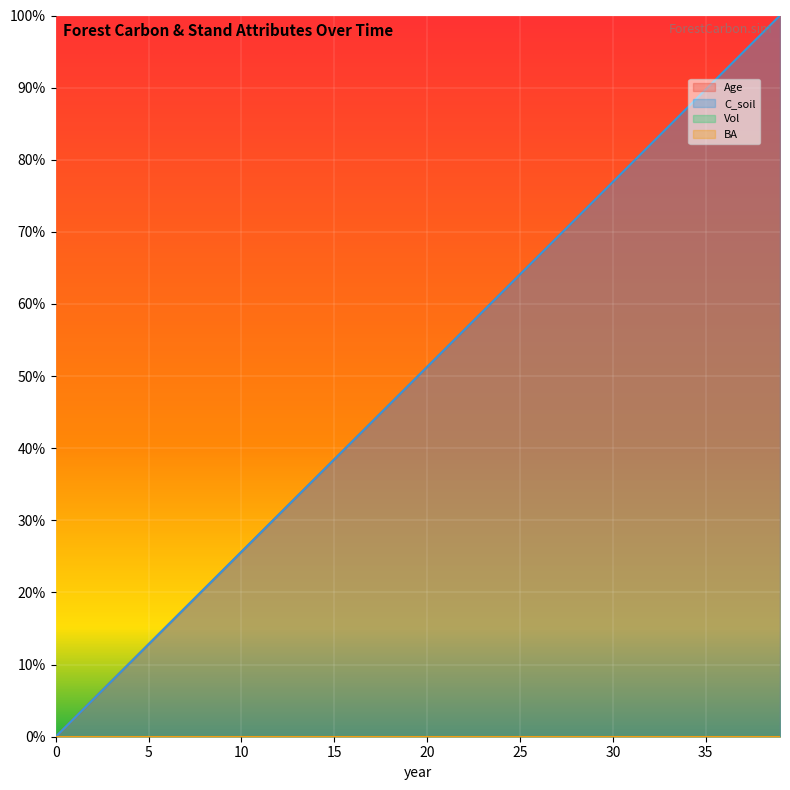

Is the value of Age at 3 greater than the value of C_soil at 2?

Yes